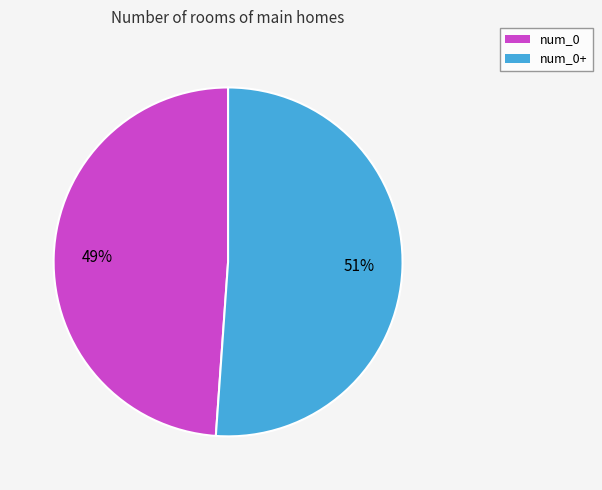

Do num_0 and num_0+ together represent more than half of the pie?

Yes